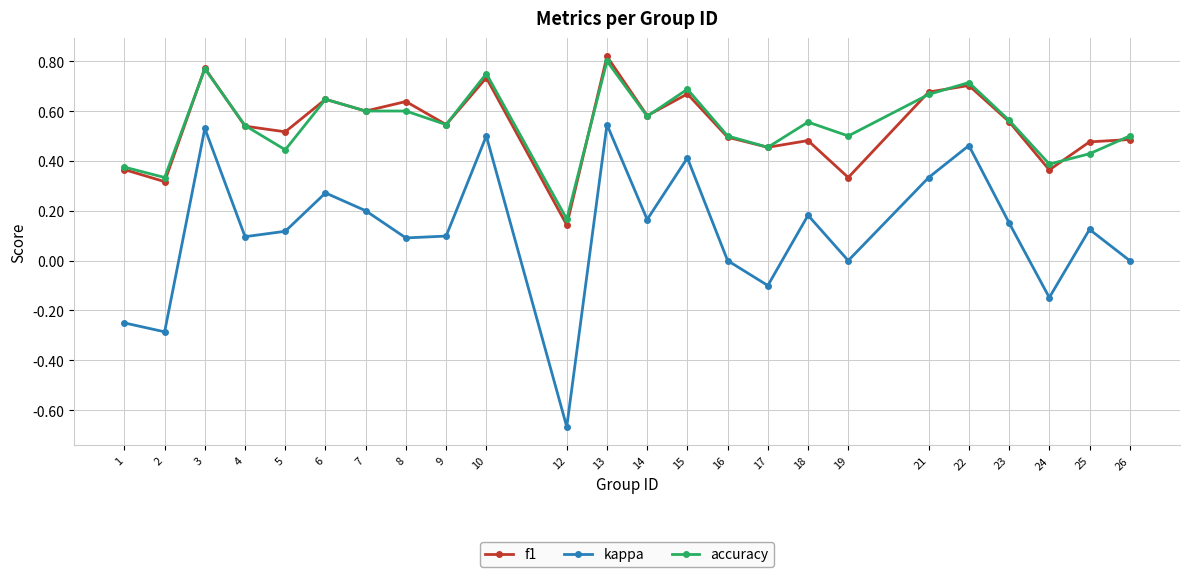

True or false: f1 and kappa cross at least once.

False